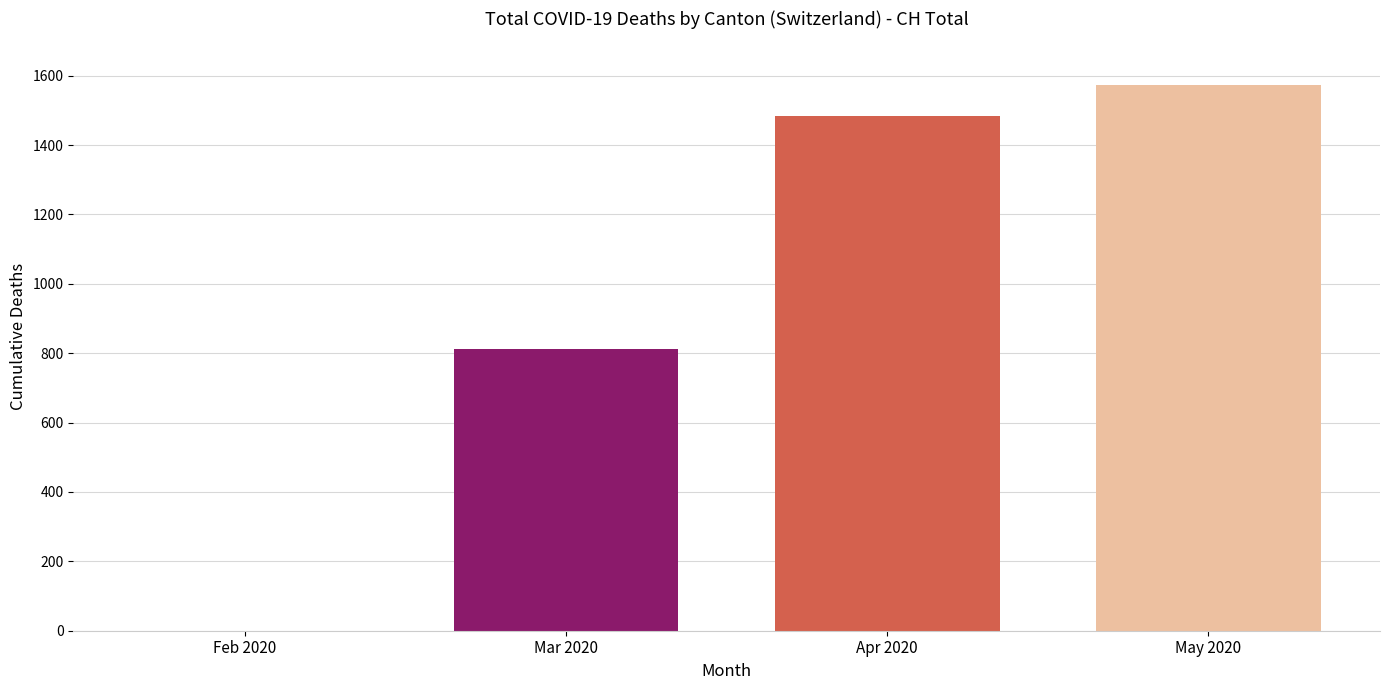

How many series are shown in this chart?

1